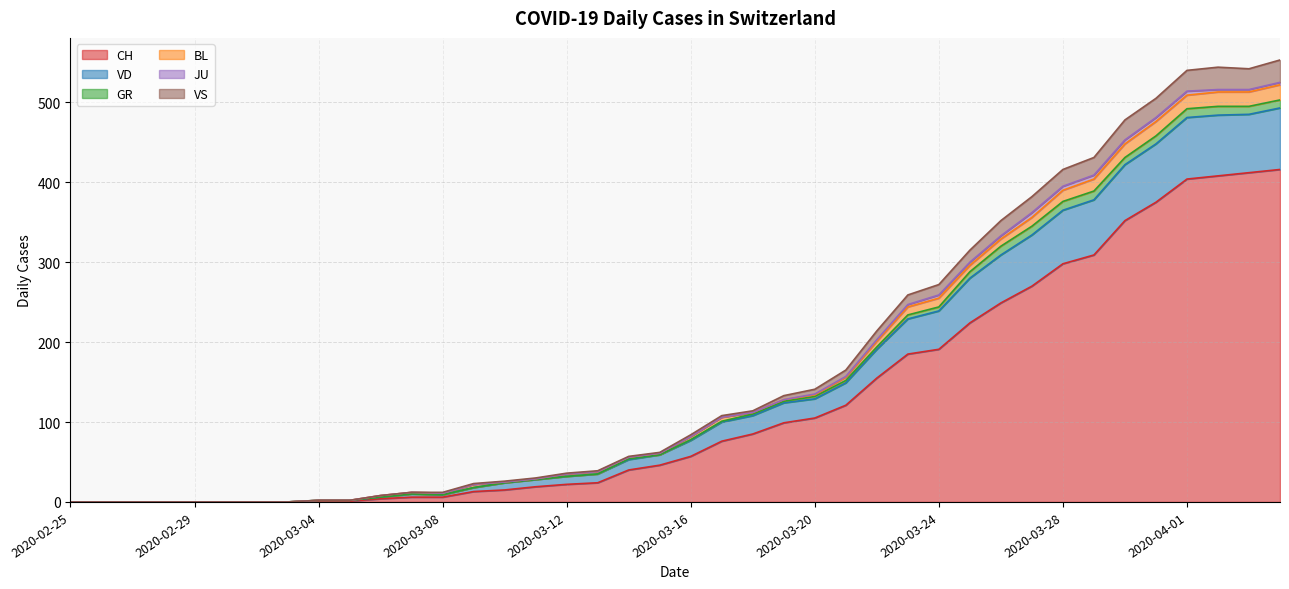

Rank the categories by CH value from highest to lowest.

2020-04-04, 2020-04-03, 2020-04-02, 2020-04-01, 2020-03-31, 2020-03-30, 2020-03-29, 2020-03-28, 2020-03-27, 2020-03-26, 2020-03-25, 2020-03-24, 2020-03-23, 2020-03-22, 2020-03-21, 2020-03-20, 2020-03-19, 2020-03-18, 2020-03-17, 2020-03-16, 2020-03-15, 2020-03-14, 2020-03-13, 2020-03-12, 2020-03-11, 2020-03-10, 2020-03-09, 2020-03-07, 2020-03-08, 2020-03-06, 2020-03-04, 2020-03-05, 2020-02-25, 2020-02-26, 2020-02-27, 2020-02-28, 2020-02-29, 2020-03-01, 2020-03-02, 2020-03-03